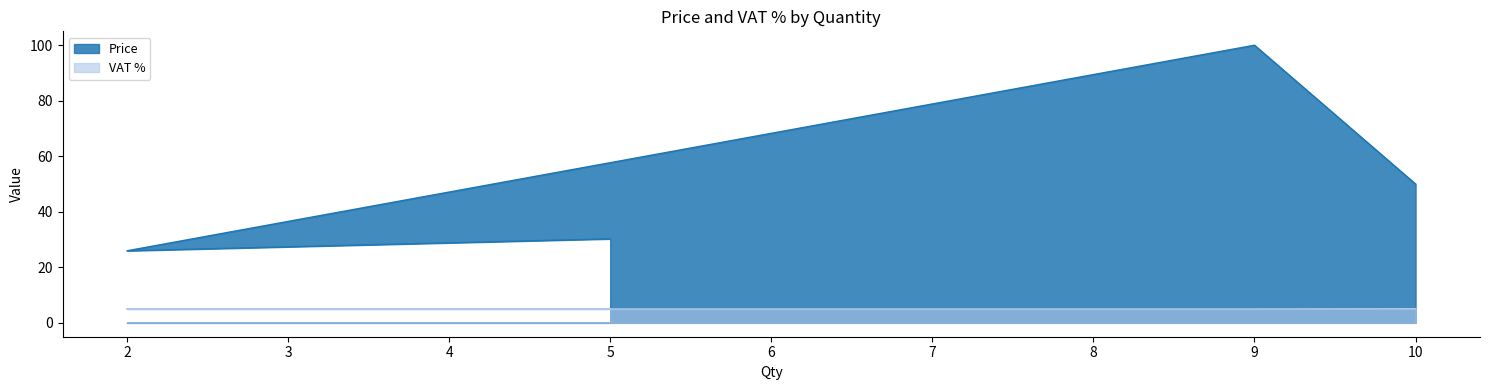

True or false: VAT % and Price cross at least once.

False